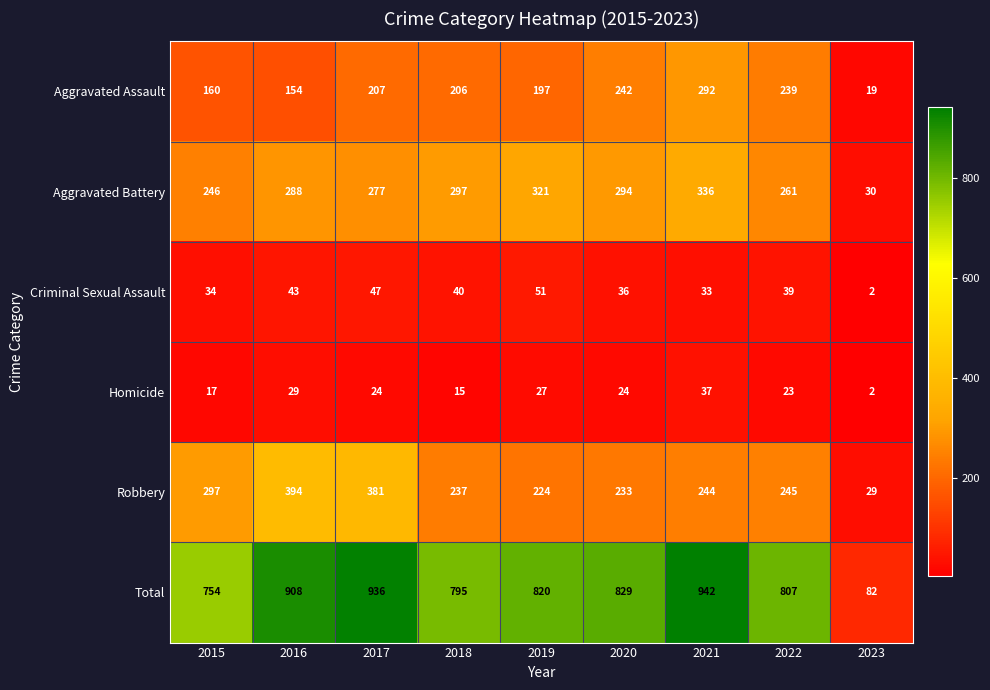

Is it true that Total equals 138 at 2023?

False